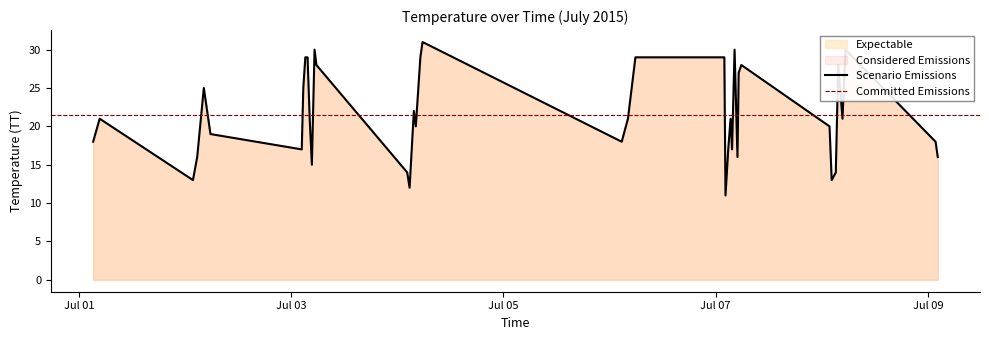

What is the maximum value for Scenario Emissions?

31